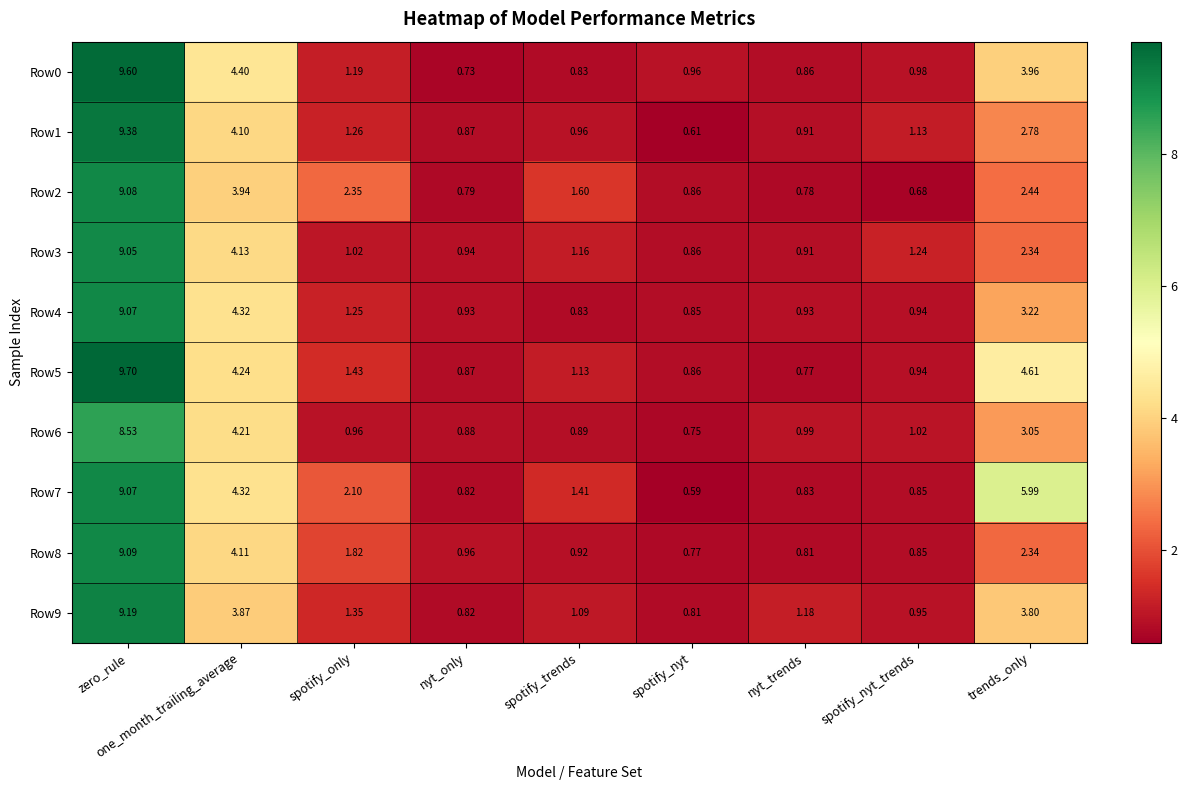

Rank the categories by Row3 value from lowest to highest.

spotify_nyt, nyt_trends, nyt_only, spotify_only, spotify_trends, spotify_nyt_trends, trends_only, one_month_trailing_average, zero_rule